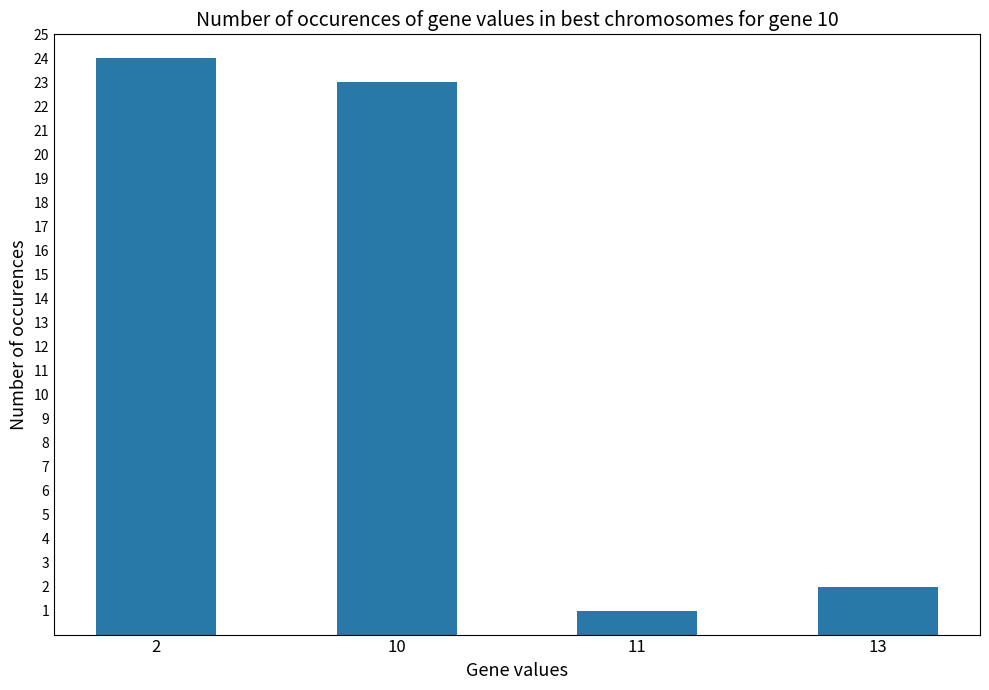

How many data points are less than 23?

2